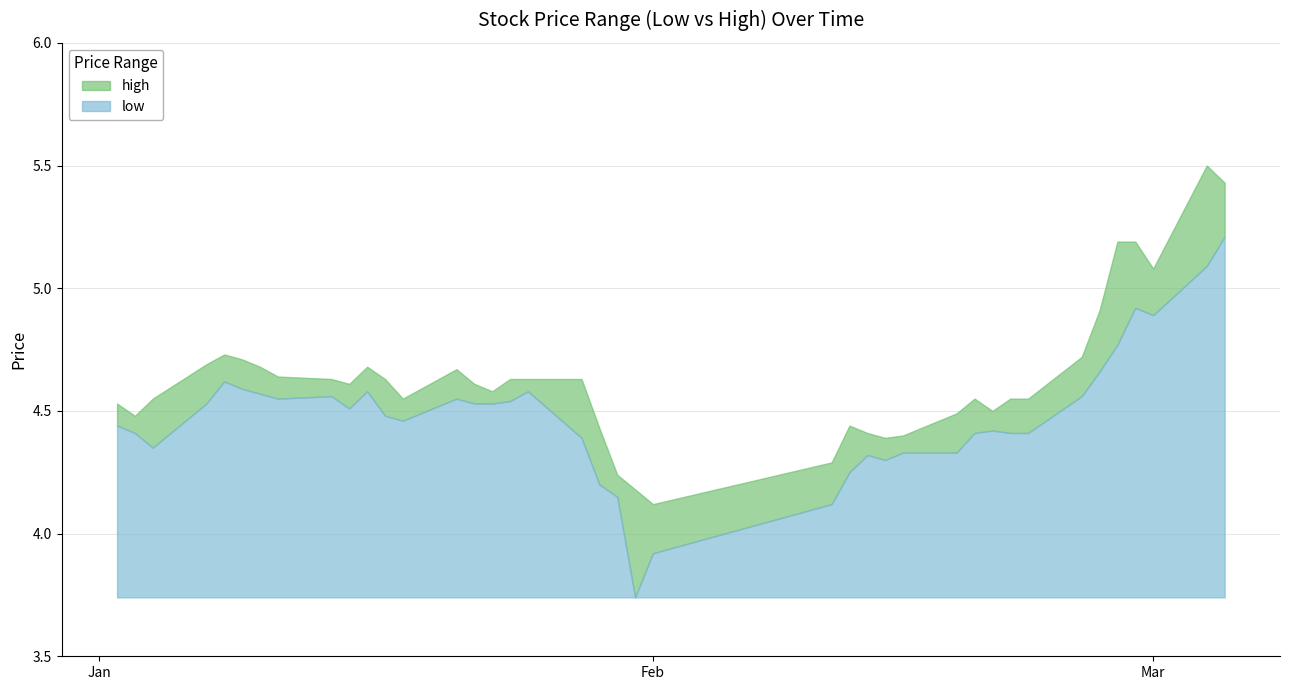

Is it true that low equals 3.0 at 2019-02-20?

False